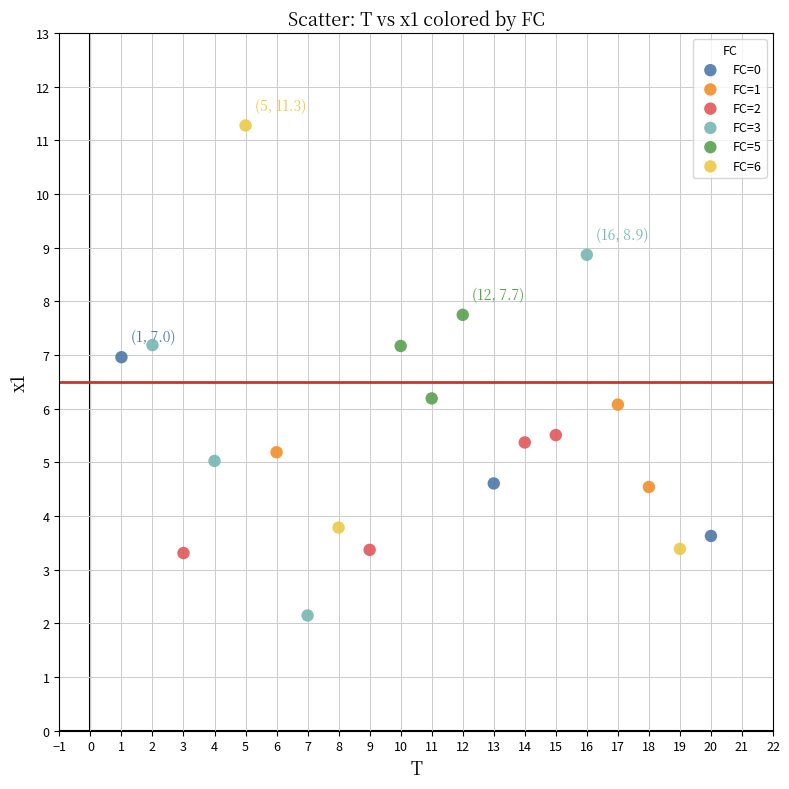

Which series contains the lowest Y value?

FC=3